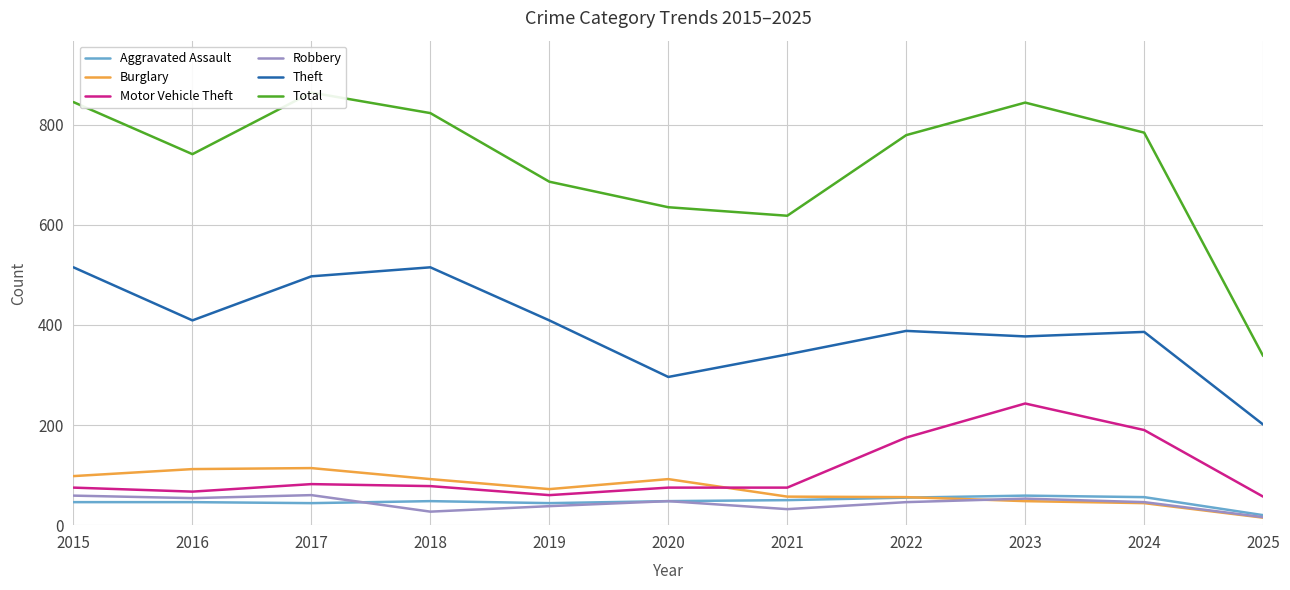

What value does the Robbery series have at 2020, to the nearest 10?

50